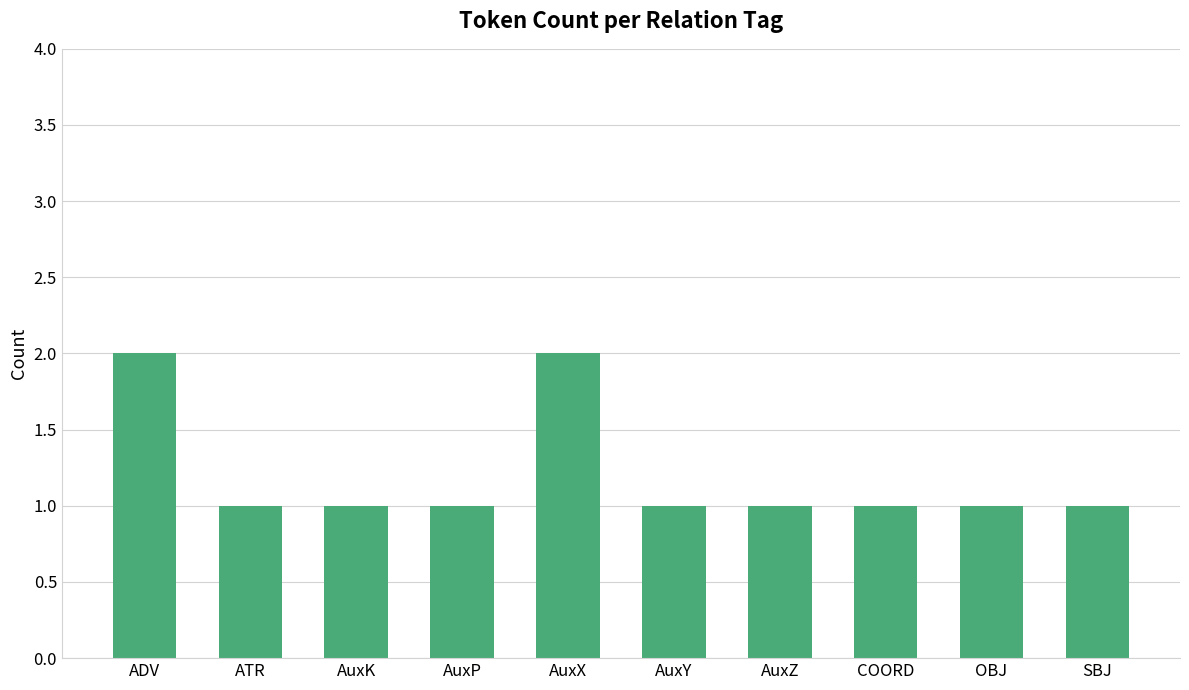

Are the bars grouped side by side (vs. stacked)?

No